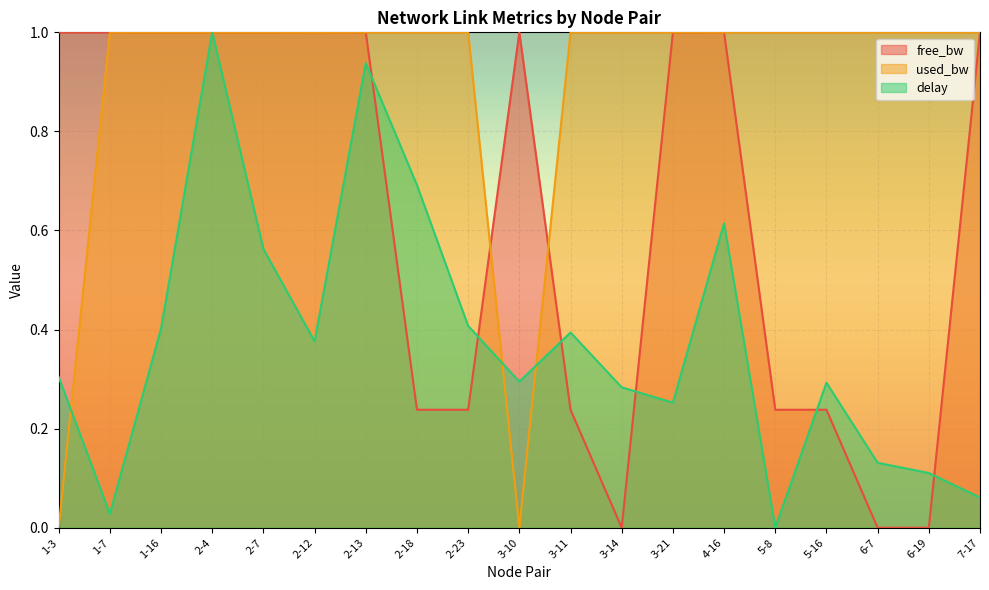

What is the maximum value shown in the chart?

1.0